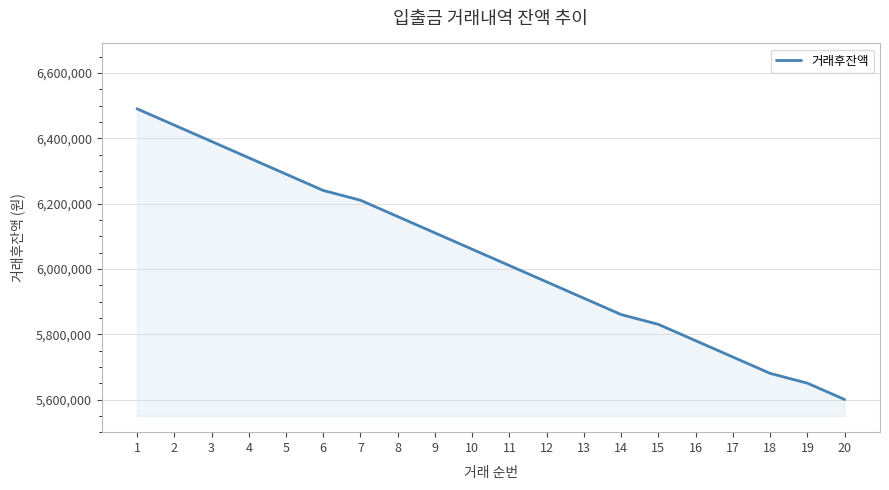

What is the change in value from 11 to 19?

-360000